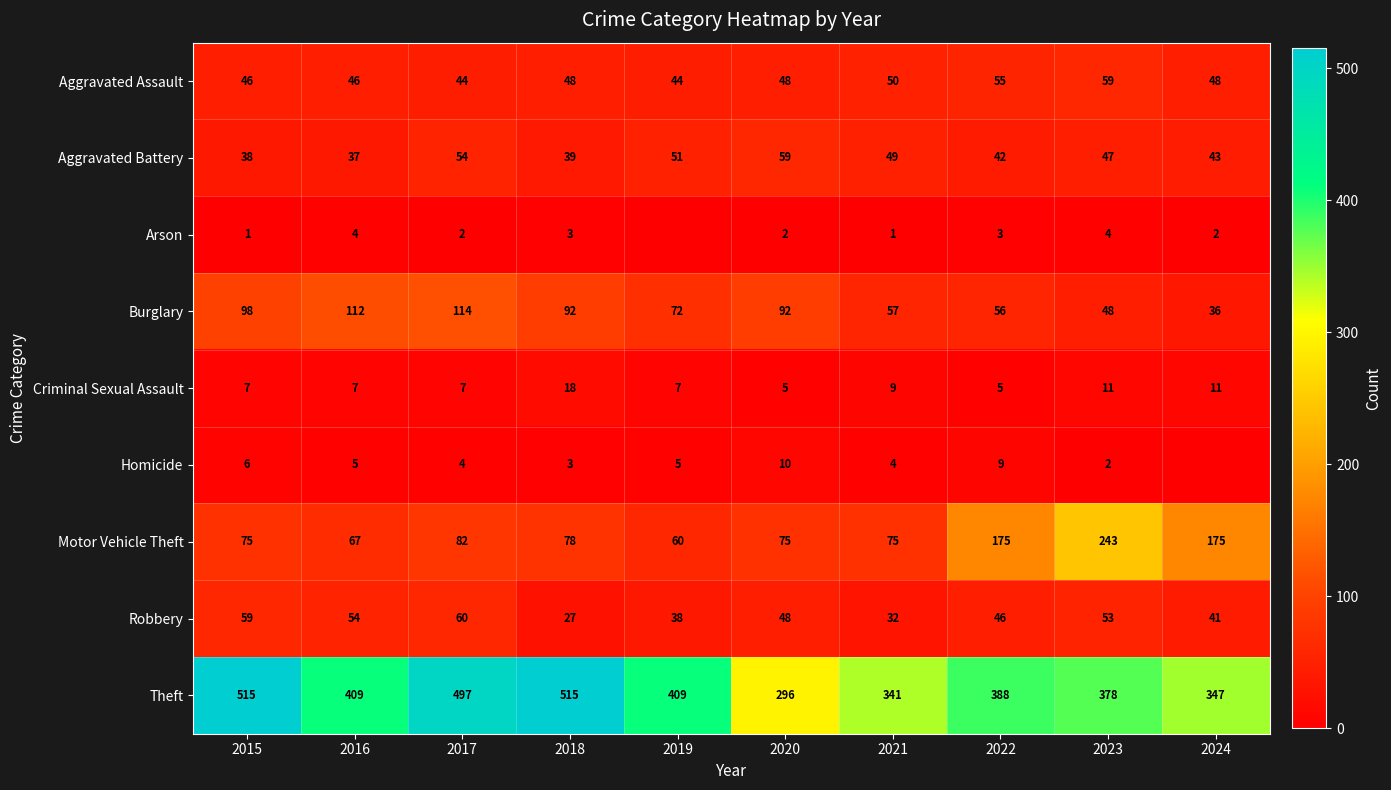

Count the Criminal Sexual Assault values in the range 7 to 11.

7